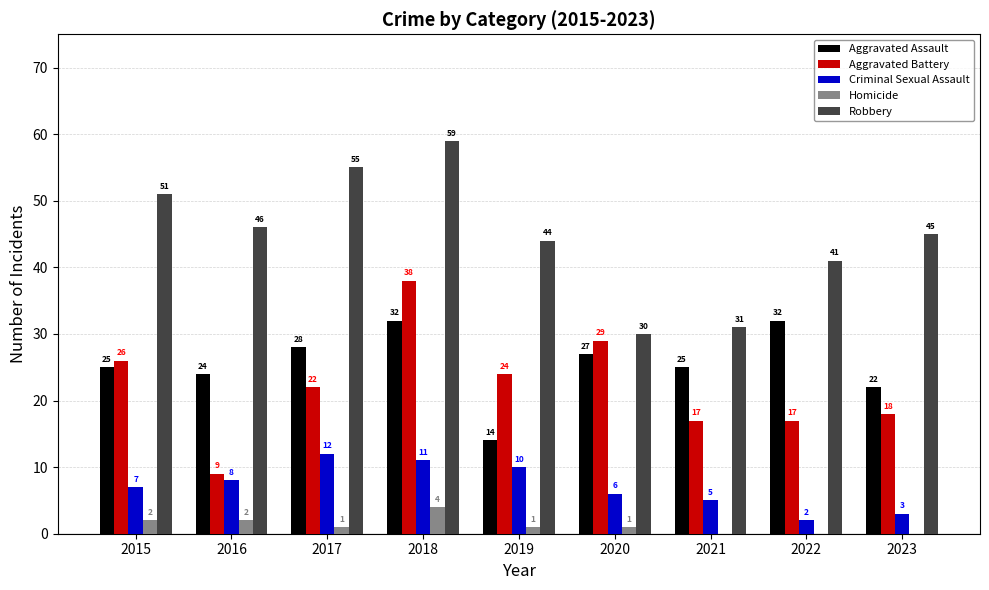

What is the total value across all series at 2023?

88